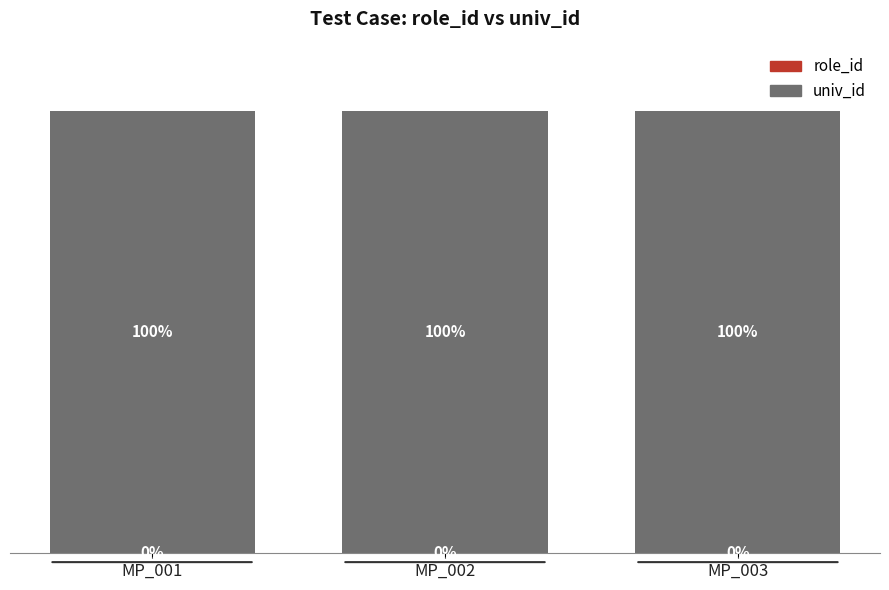

List the labels in order of univ_id value, smallest first.

MP_002, MP_001, MP_003